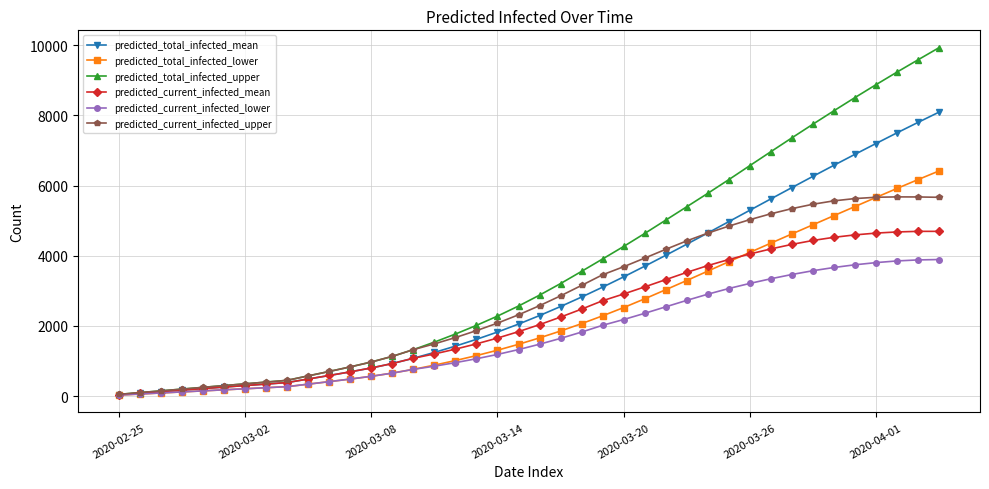

True or false: predicted_current_infected_upper has more than 0 points higher than both neighbors.

True